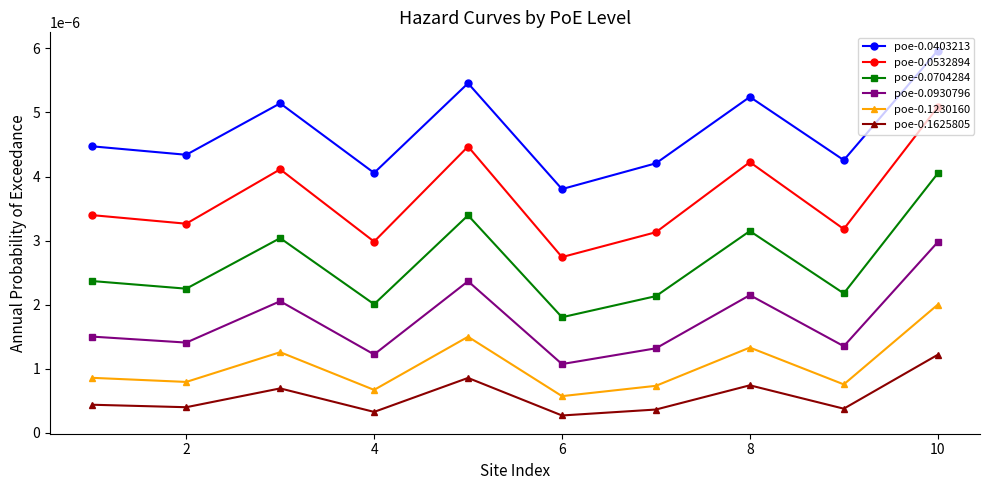

How many lines are shown in the chart?

6